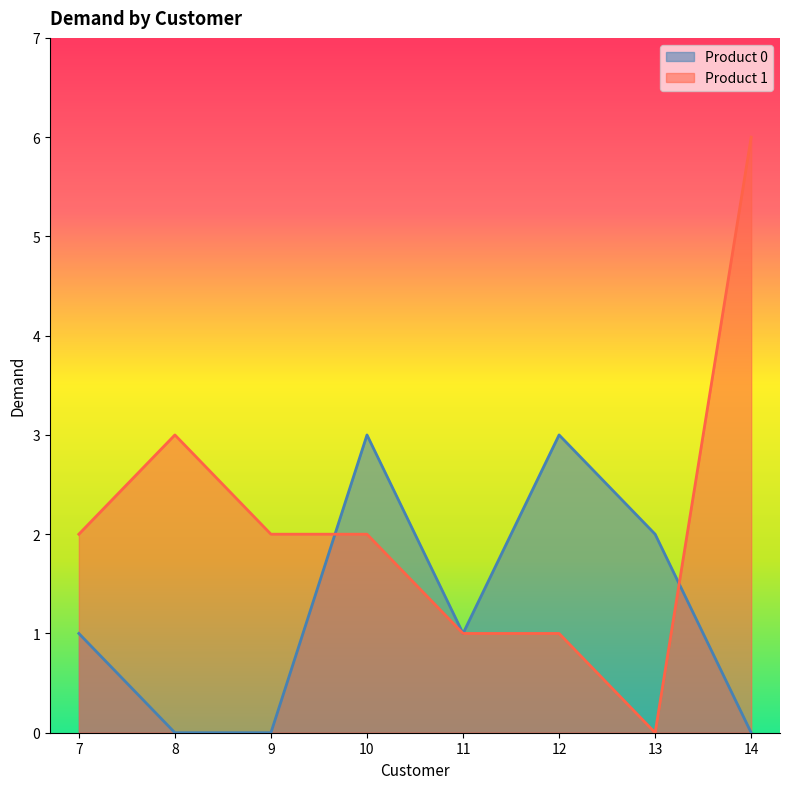

Reading left to right, extract all data points from this chart.

Product 0: 1	0	0	3	1	3	2	0
Product 1: 2	3	2	2	1	1	0	6